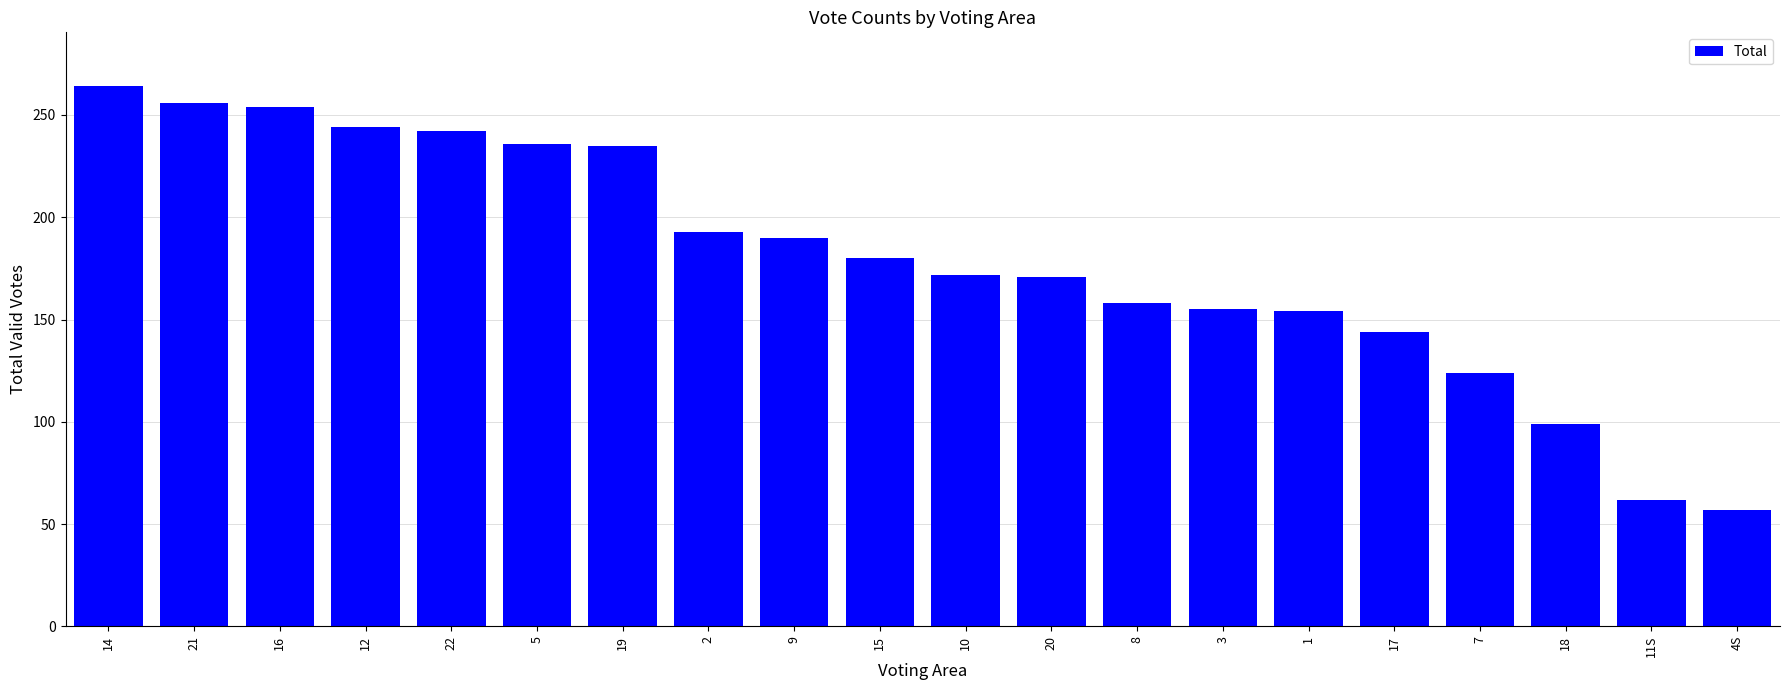

At which label does the data first exceed 180?

14